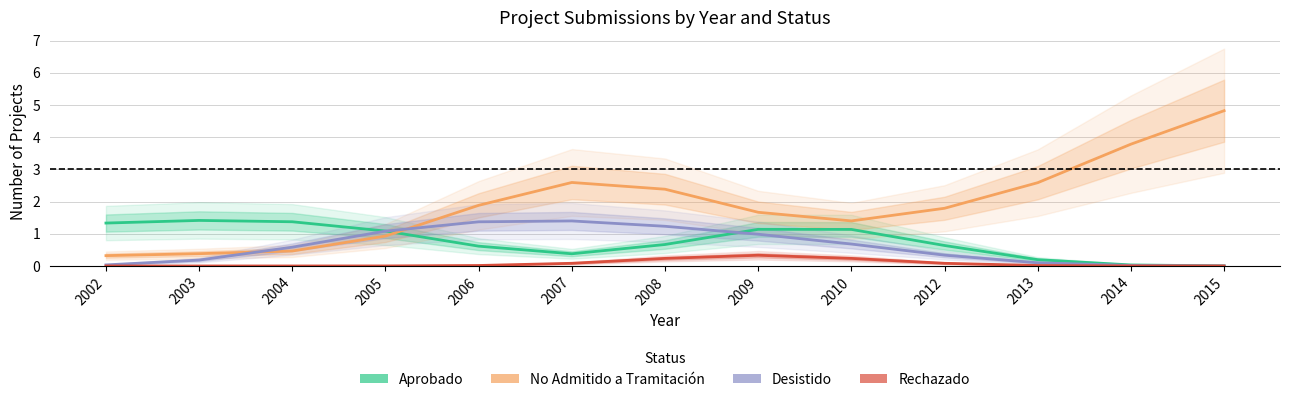

List the labels in order of Desistido value, largest first.

2007, 2006, 2008, 2005, 2009, 2010, 2004, 2012, 2003, 2013, 2002, 2014, 2015